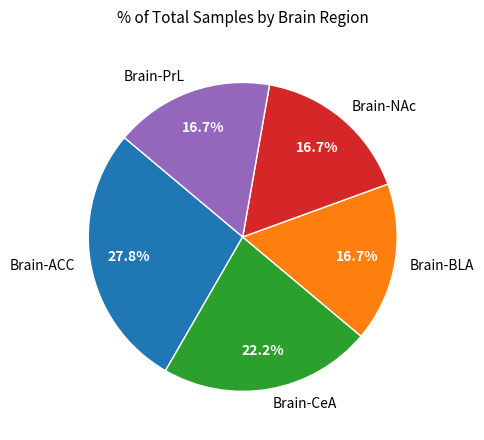

Count the number of slices in the pie.

5